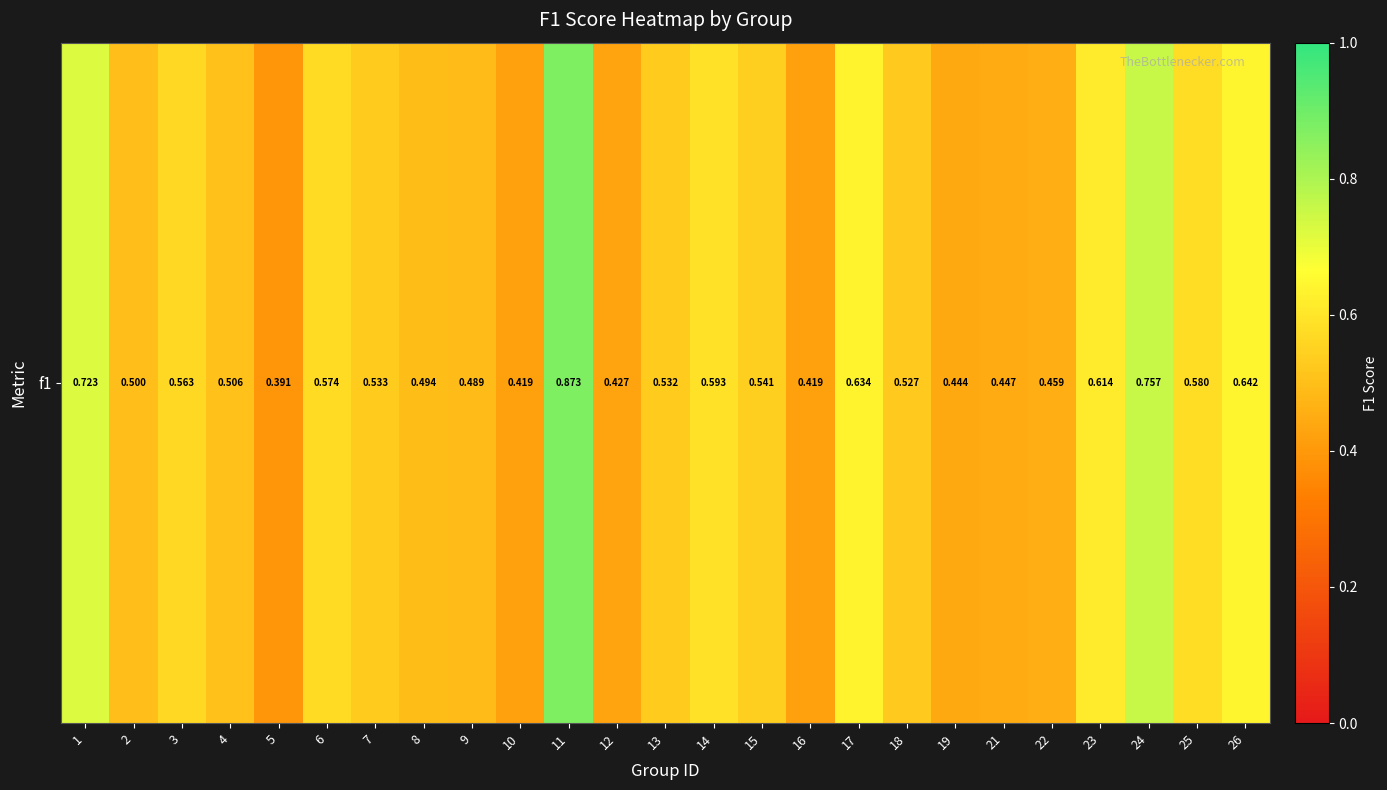

Rank the categories by value from lowest to highest.

5, 16, 10, 12, 19, 21, 22, 9, 8, 2, 4, 18, 13, 7, 15, 3, 6, 25, 14, 23, 17, 26, 1, 24, 11